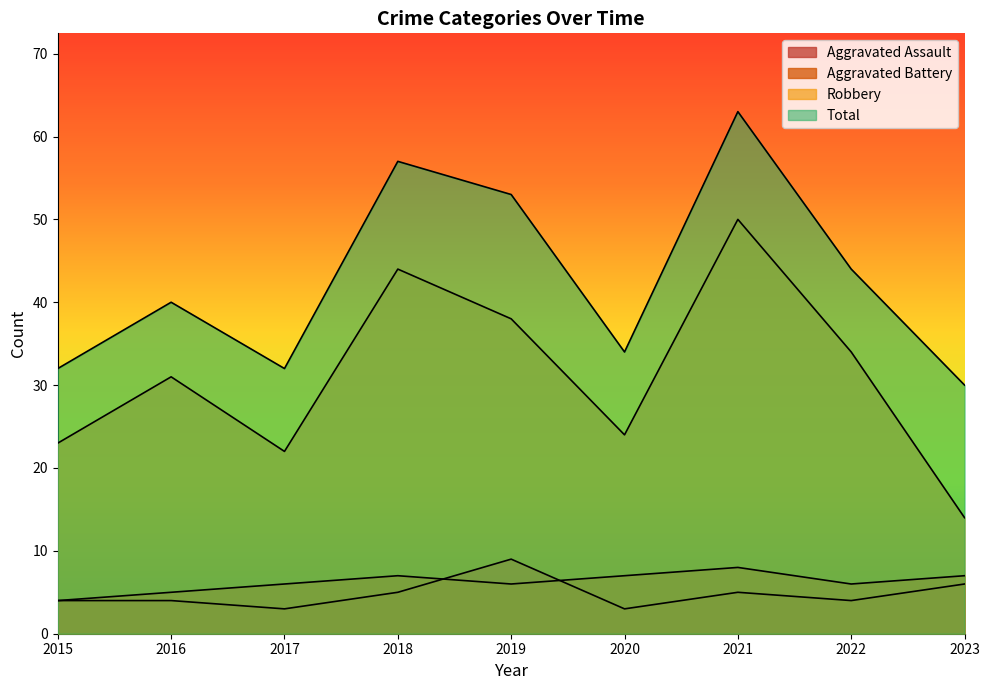

How many values in the Total series are below 40?

4